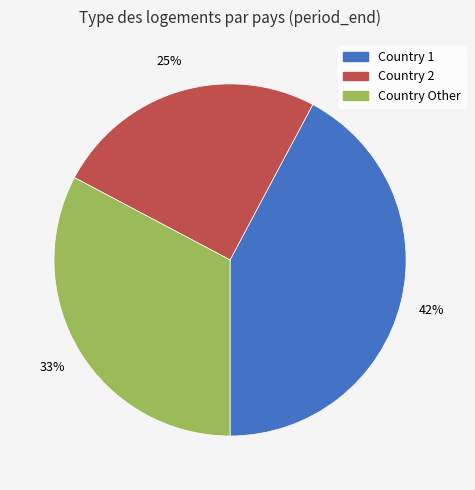

To the nearest percent, what is the average slice percentage?

33%